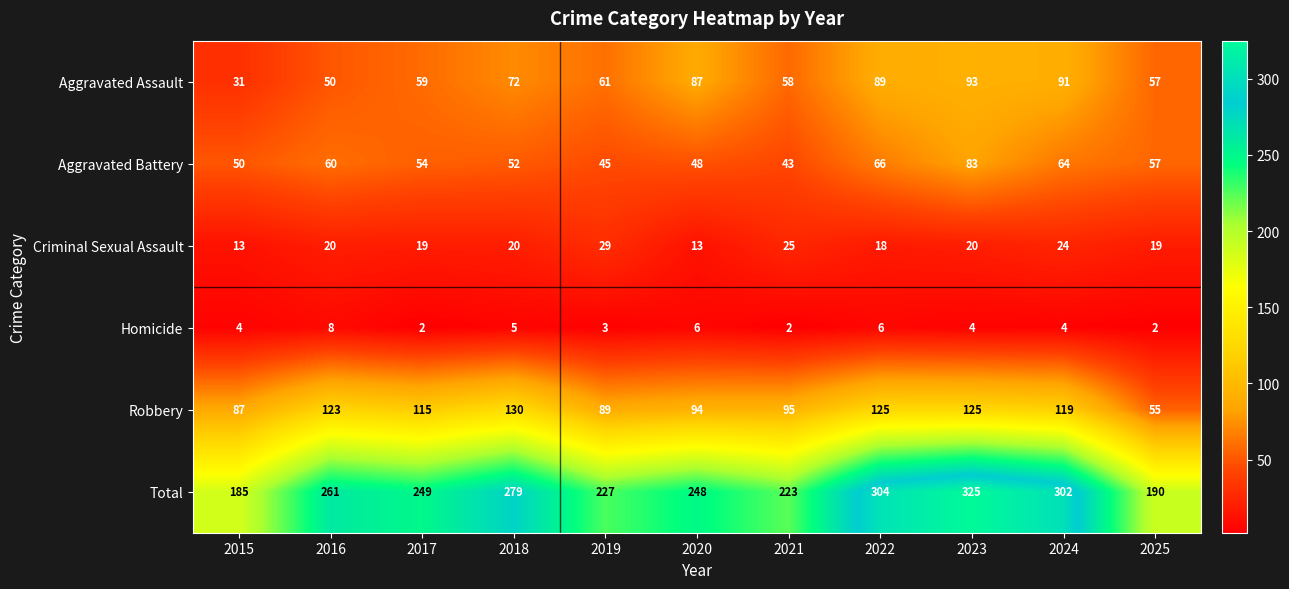

What is the sum of the Robbery values at 2023 and 2015?

212